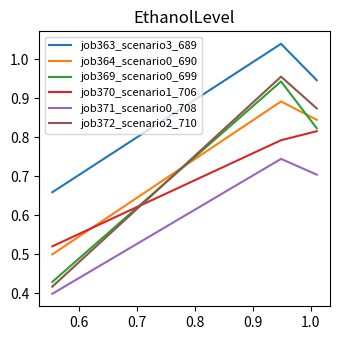

Which series has the largest total across all categories?

job363_scenario3_689